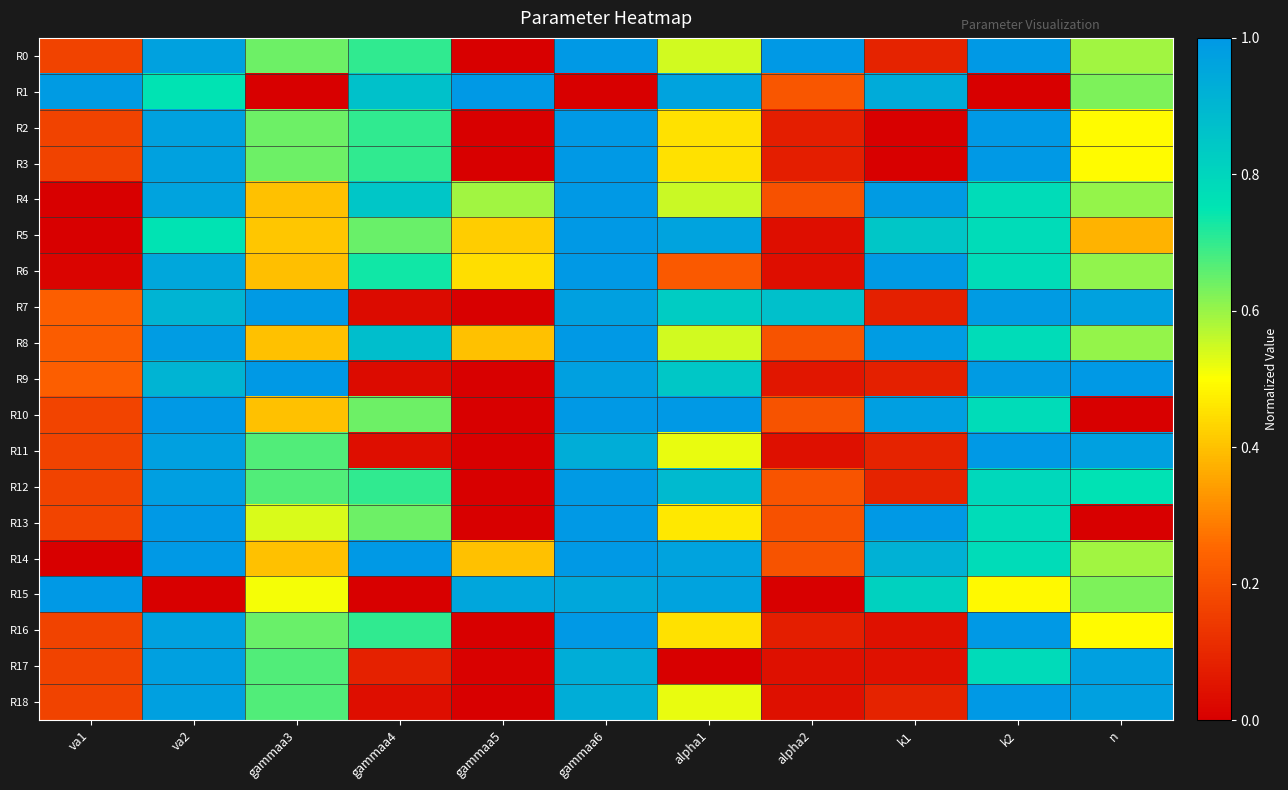

Reading left to right, list all the values displayed in this chart.

R0: va1=0.2	va2=1.0	gammaa3=0.6	gammaa4=0.7	gammaa5=0.0	gammaa6=1.0	alpha1=0.5	alpha2=1.0	k1=0.1	k2=1.0	n=0.6
R1: va1=1.0	va2=0.8	gammaa3=0.0	gammaa4=0.9	gammaa5=1.0	gammaa6=0.0	alpha1=1.0	alpha2=0.2	k1=0.9	k2=0.0	n=0.6
R2: va1=0.2	va2=1.0	gammaa3=0.6	gammaa4=0.7	gammaa5=0.0	gammaa6=1.0	alpha1=0.5	alpha2=0.1	k1=0.0	k2=1.0	n=0.5
R3: va1=0.2	va2=1.0	gammaa3=0.6	gammaa4=0.7	gammaa5=0.0	gammaa6=1.0	alpha1=0.5	alpha2=0.1	k1=0.0	k2=1.0	n=0.5
R4: va1=0.0	va2=1.0	gammaa3=0.4	gammaa4=0.8	gammaa5=0.6	gammaa6=1.0	alpha1=0.6	alpha2=0.2	k1=1.0	k2=0.8	n=0.6
R5: va1=0.0	va2=0.8	gammaa3=0.4	gammaa4=0.6	gammaa5=0.4	gammaa6=1.0	alpha1=1.0	alpha2=0.0	k1=0.9	k2=0.8	n=0.4
R6: va1=0.0	va2=1.0	gammaa3=0.4	gammaa4=0.7	gammaa5=0.4	gammaa6=1.0	alpha1=0.2	alpha2=0.0	k1=1.0	k2=0.8	n=0.6
R7: va1=0.2	va2=0.9	gammaa3=1.0	gammaa4=0.0	gammaa5=0.0	gammaa6=1.0	alpha1=0.8	alpha2=0.9	k1=0.1	k2=1.0	n=1.0
R8: va1=0.2	va2=1.0	gammaa3=0.4	gammaa4=0.9	gammaa5=0.4	gammaa6=1.0	alpha1=0.5	alpha2=0.2	k1=1.0	k2=0.8	n=0.6
R9: va1=0.2	va2=0.9	gammaa3=1.0	gammaa4=0.0	gammaa5=0.0	gammaa6=1.0	alpha1=0.8	alpha2=0.1	k1=0.1	k2=1.0	n=1.0
R10: va1=0.2	va2=1.0	gammaa3=0.4	gammaa4=0.6	gammaa5=0.0	gammaa6=1.0	alpha1=1.0	alpha2=0.2	k1=1.0	k2=0.8	n=0.0
R11: va1=0.2	va2=1.0	gammaa3=0.7	gammaa4=0.0	gammaa5=0.0	gammaa6=0.9	alpha1=0.5	alpha2=0.0	k1=0.1	k2=1.0	n=1.0
R12: va1=0.2	va2=1.0	gammaa3=0.7	gammaa4=0.7	gammaa5=0.0	gammaa6=1.0	alpha1=0.9	alpha2=0.2	k1=0.1	k2=0.8	n=0.8
R13: va1=0.2	va2=1.0	gammaa3=0.5	gammaa4=0.6	gammaa5=0.0	gammaa6=1.0	alpha1=0.5	alpha2=0.2	k1=1.0	k2=0.8	n=0.0
R14: va1=0.0	va2=1.0	gammaa3=0.4	gammaa4=1.0	gammaa5=0.4	gammaa6=1.0	alpha1=1.0	alpha2=0.2	k1=0.9	k2=0.8	n=0.6
R15: va1=1.0	va2=0.0	gammaa3=0.5	gammaa4=0.0	gammaa5=1.0	gammaa6=1.0	alpha1=1.0	alpha2=0.0	k1=0.8	k2=0.5	n=0.6
R16: va1=0.2	va2=1.0	gammaa3=0.6	gammaa4=0.7	gammaa5=0.0	gammaa6=1.0	alpha1=0.5	alpha2=0.1	k1=0.0	k2=1.0	n=0.5
R17: va1=0.2	va2=1.0	gammaa3=0.7	gammaa4=0.1	gammaa5=0.0	gammaa6=0.9	alpha1=0.0	alpha2=0.0	k1=0.0	k2=0.8	n=1.0
R18: va1=0.2	va2=1.0	gammaa3=0.7	gammaa4=0.0	gammaa5=0.0	gammaa6=0.9	alpha1=0.5	alpha2=0.0	k1=0.1	k2=1.0	n=1.0